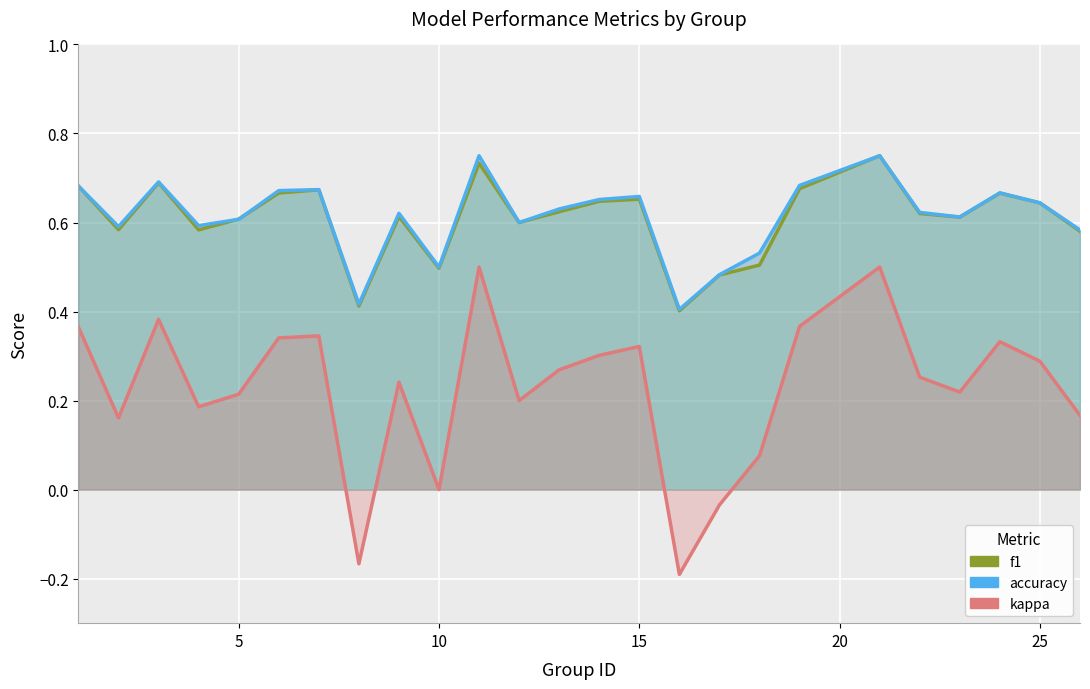

How many values in the kappa series are below 0?

3